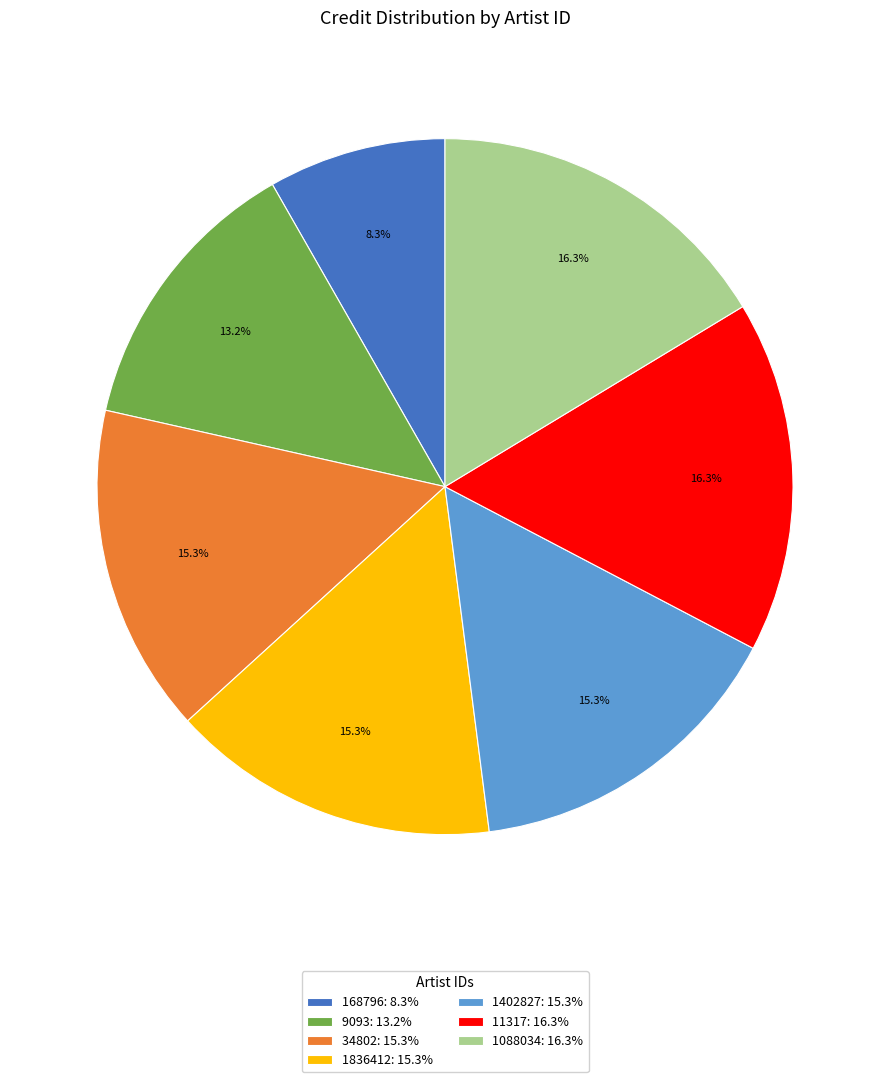

The 1836412 slice represents 15% of the pie. True or false?

True